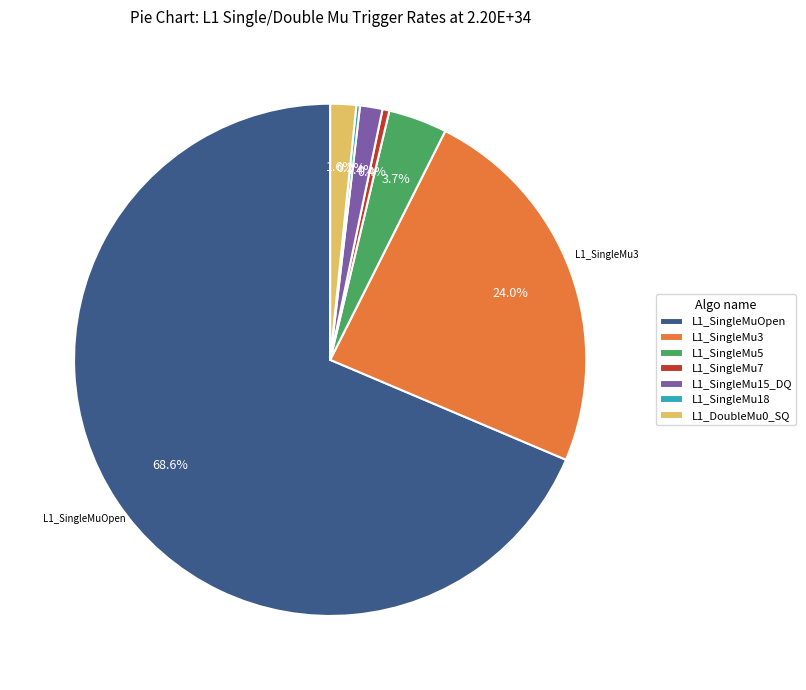

How much of the chart is everything except L1_SingleMu5?

96.3%